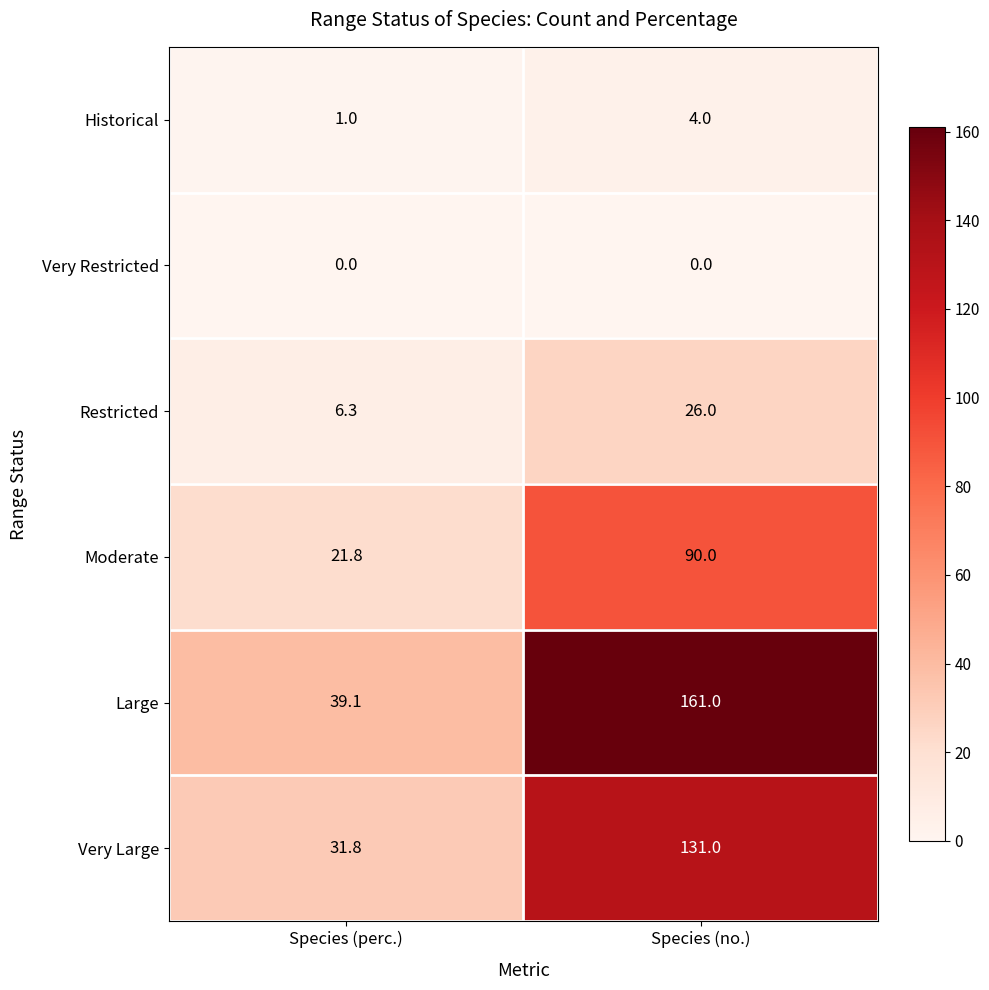

Which series has the largest total across all categories?

Large